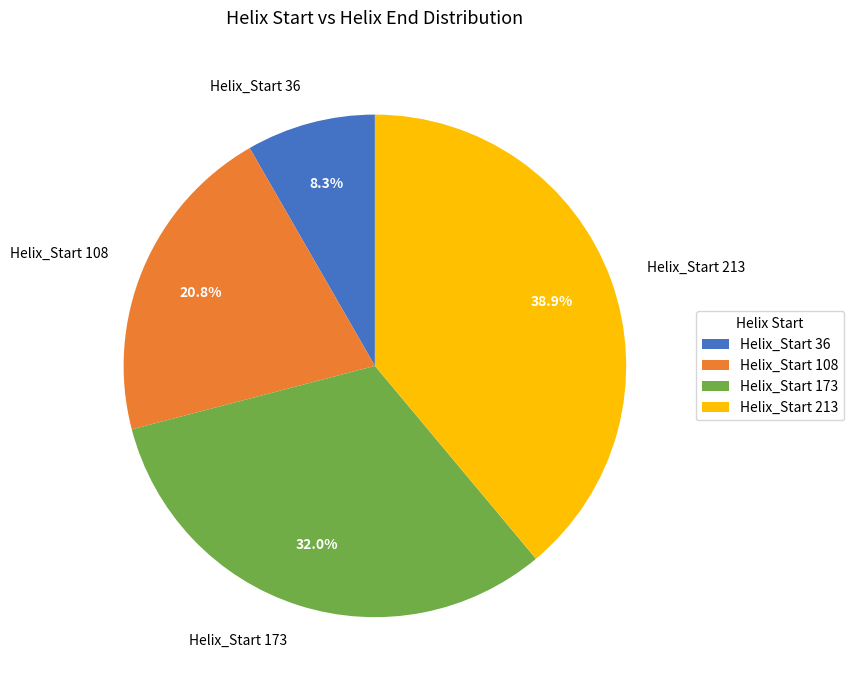

Count the number of slices in the pie.

4